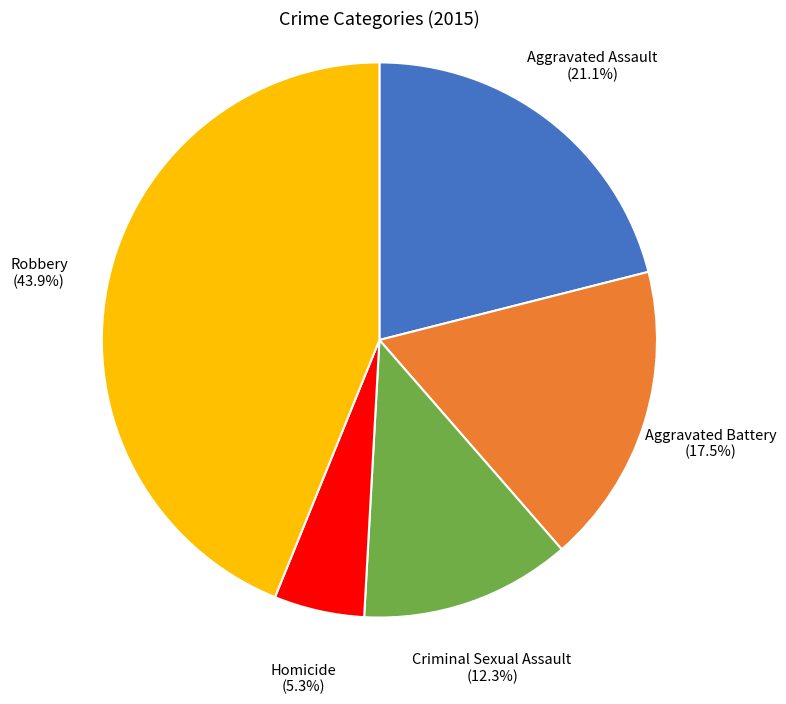

Which slice is the smallest?

Homicide